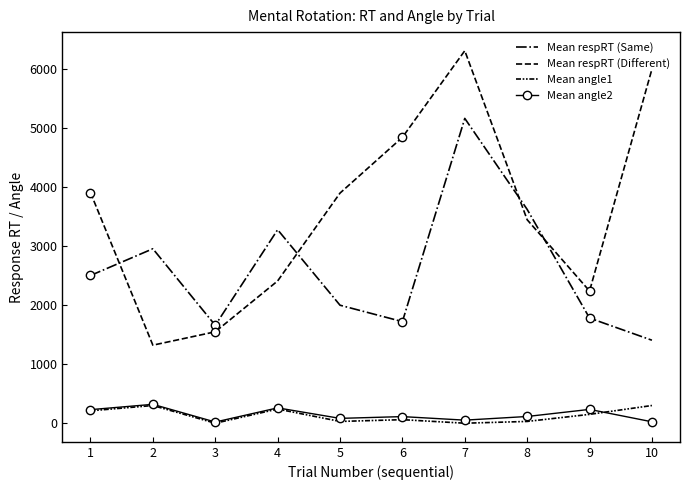

Which category has the highest value across all series?

7